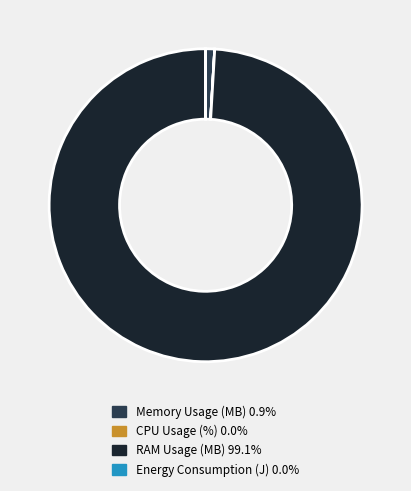

Is there a majority slice in this chart?

Yes